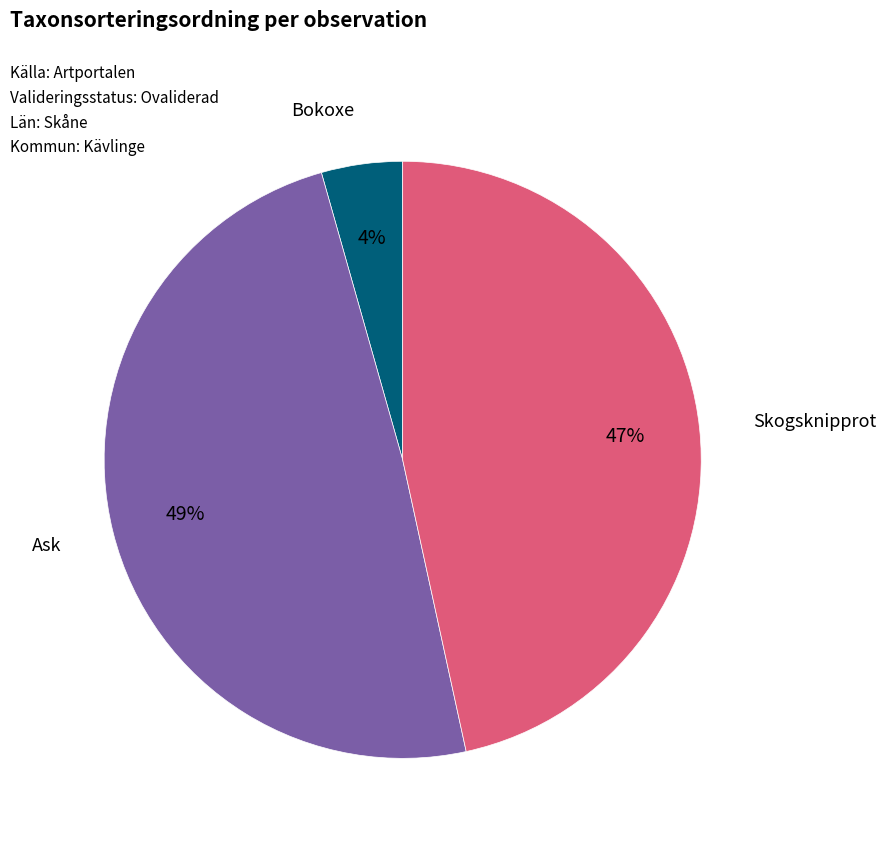

Is Bokoxe the majority of the pie?

No